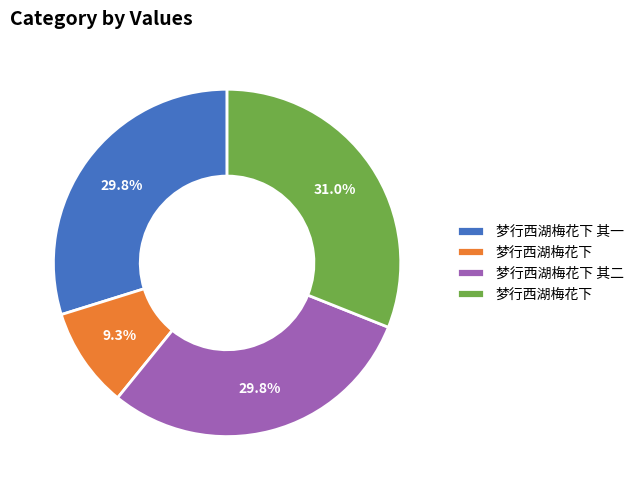

Is there any slice that represents more than half of the pie?

No